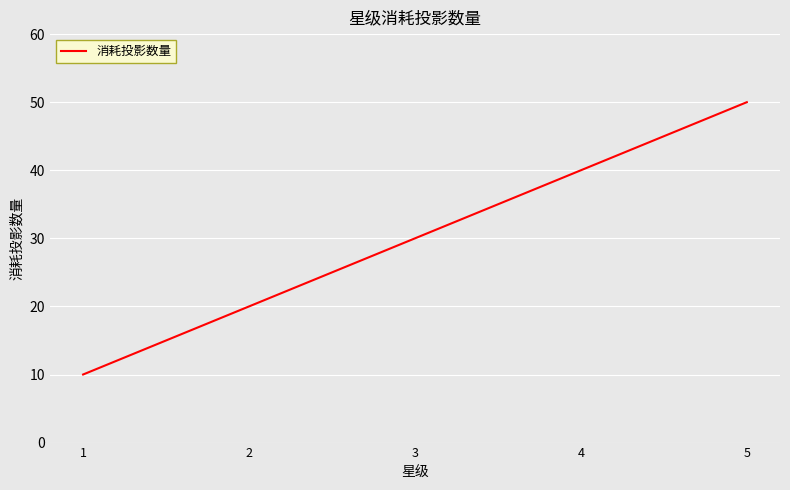

Which category has the highest value across all series?

5